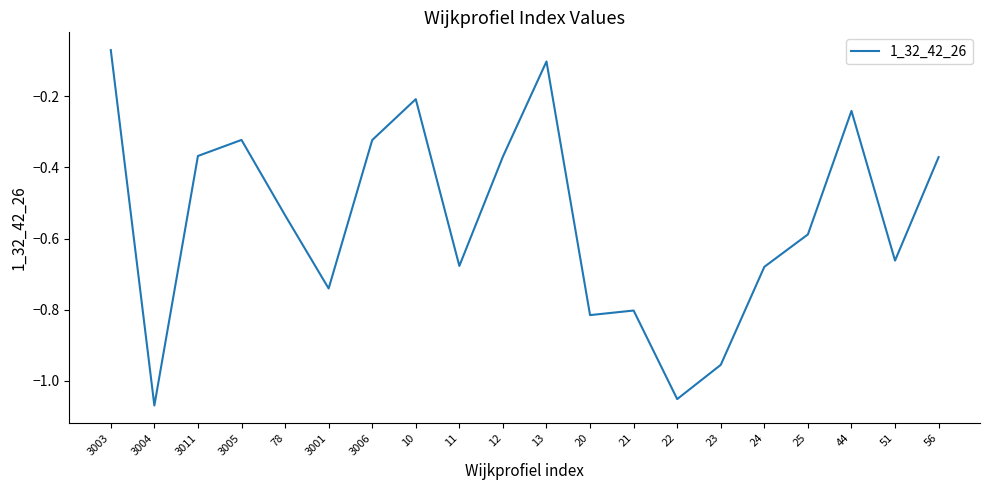

What is the difference between the second highest and second lowest values?

1.0